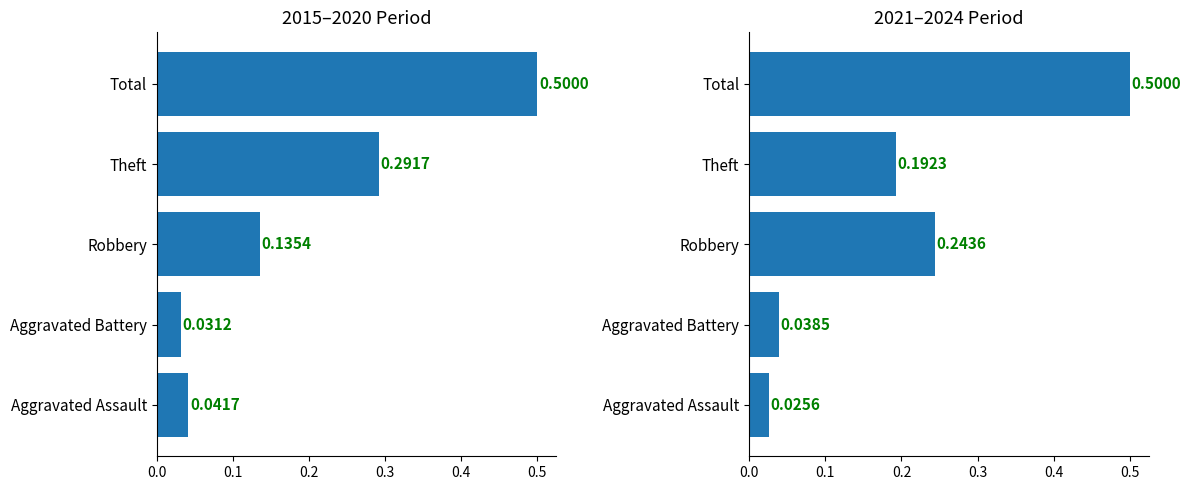

Are the bars horizontal?

Yes